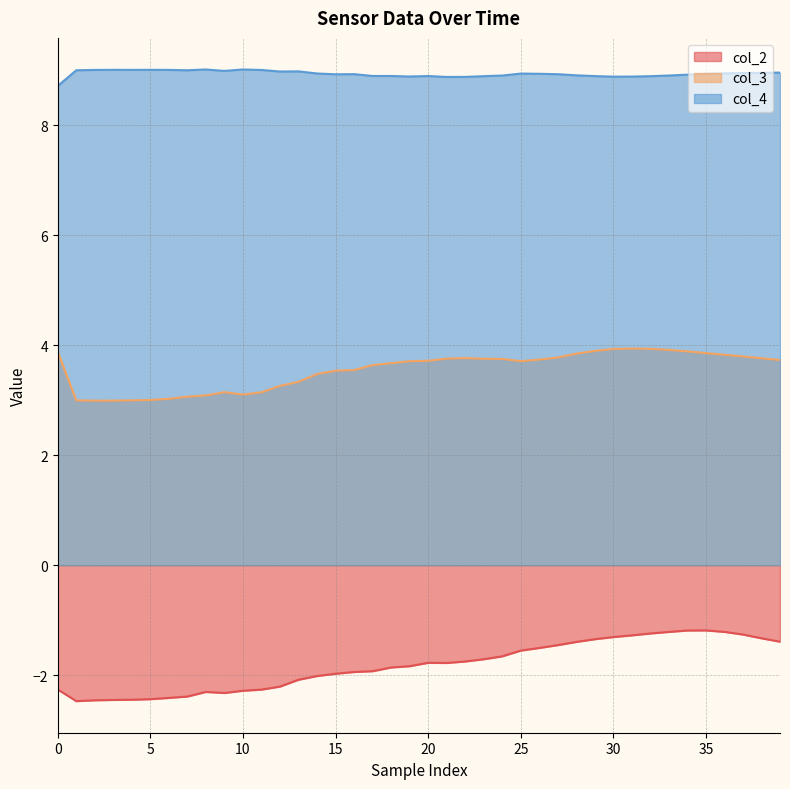

Read the col_2 value at 25.

-1.6